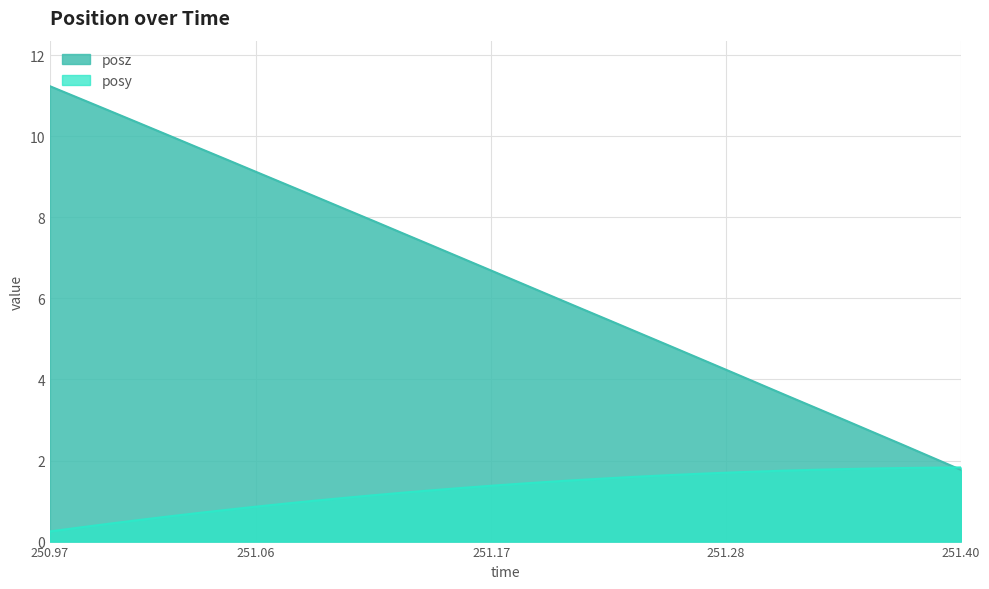

What is the spread (max minus min) of values at 251.3127?

1.9